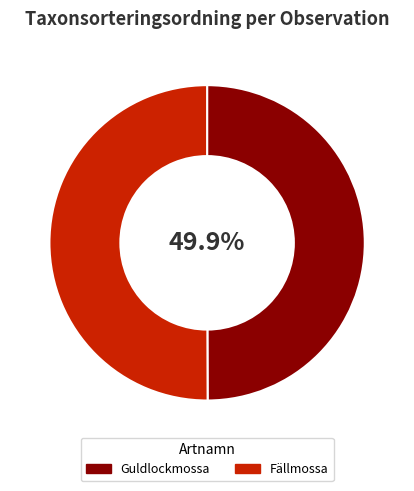

Does any single category account for the majority?

Yes